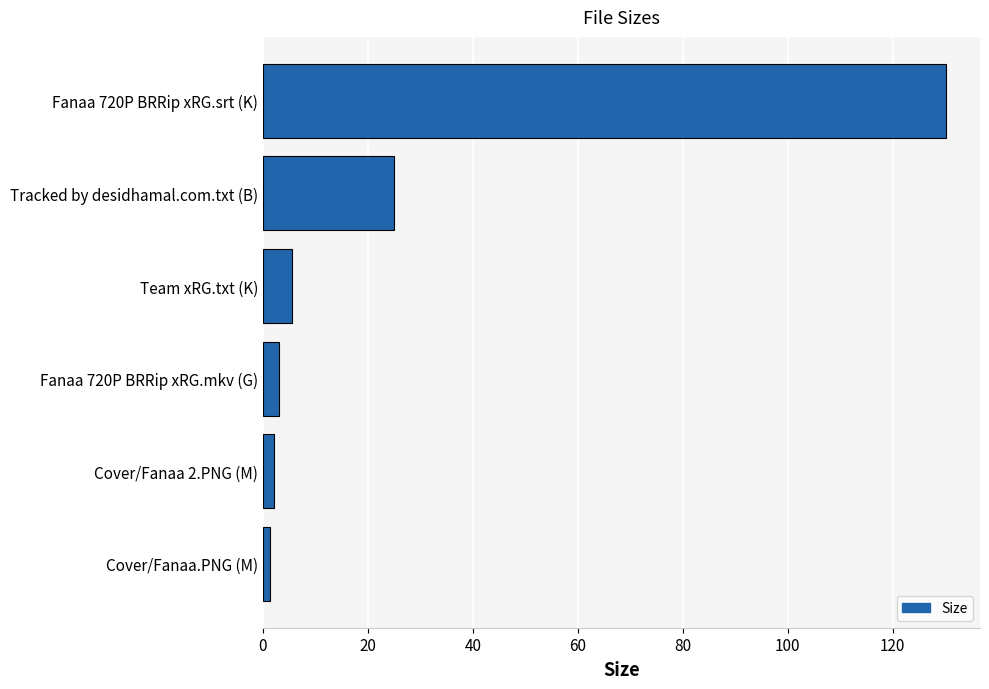

What is the ratio of the value at Team xRG.txt (K) to the value at Fanaa 720P BRRip xRG.mkv (G)?

1.9